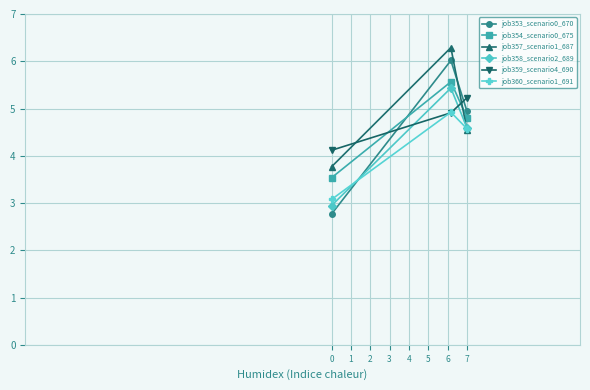

Which series has the widest spread of values?

job353_scenario0_670